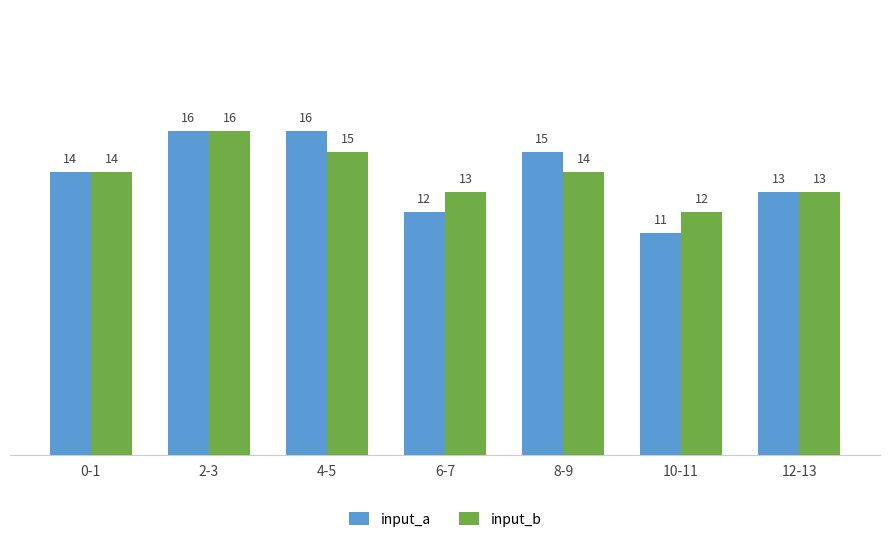

The value of input_b at 6-7 is 13. True or false?

True